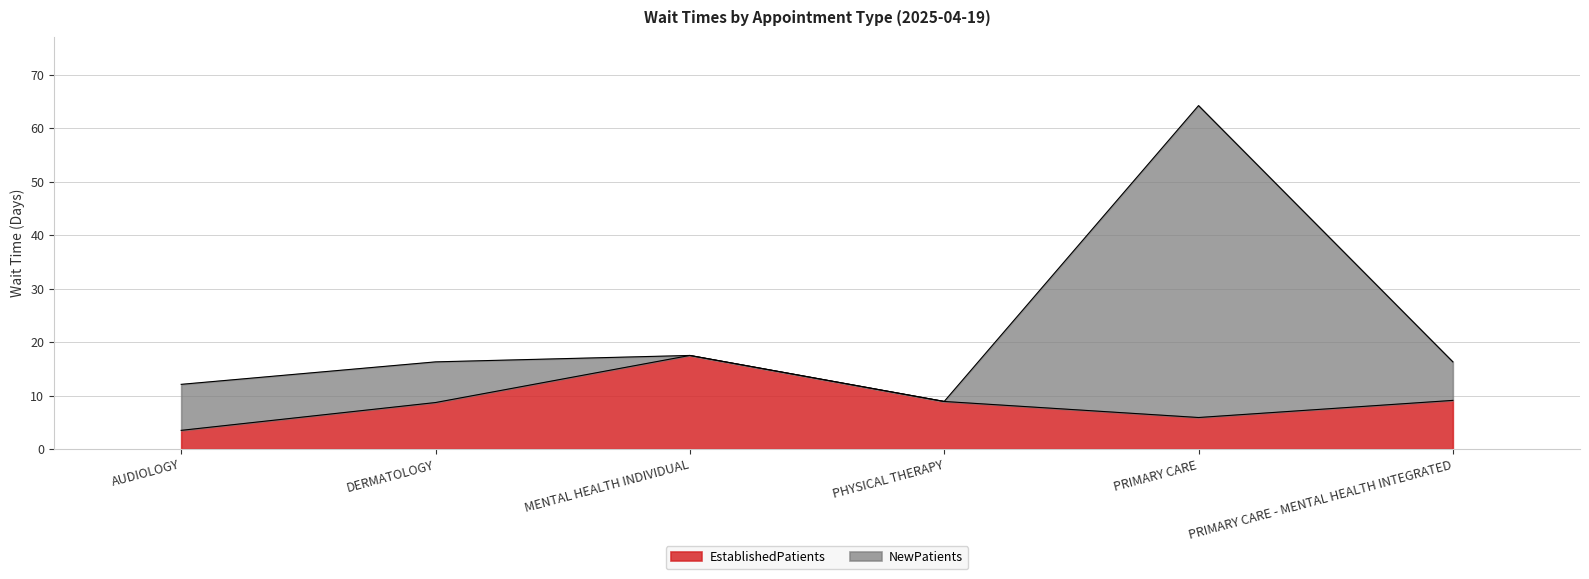

Is it true that the value at PRIMARY CARE is 5.9?

True